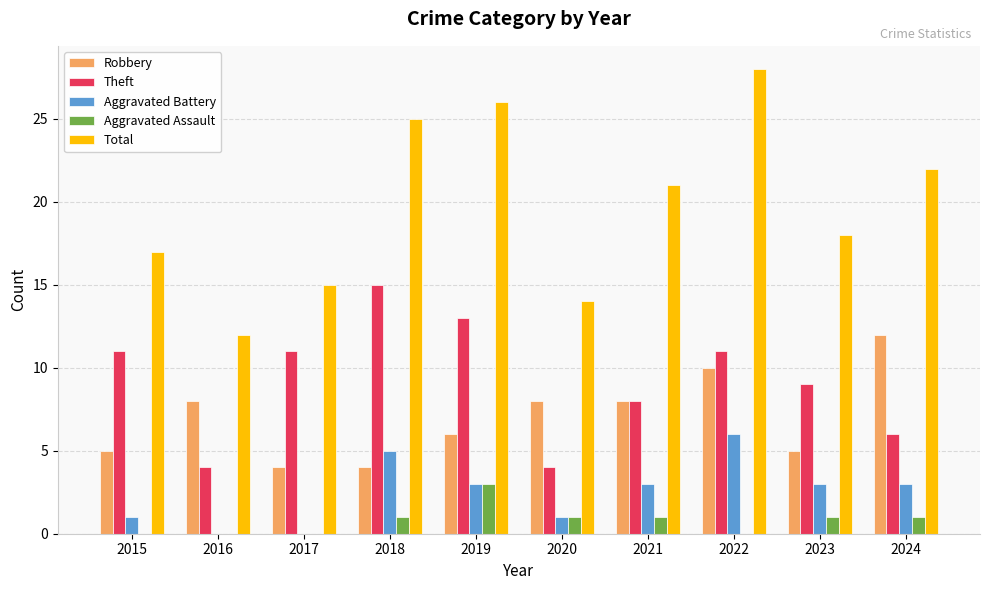

True or false: Robbery has a value of 7 at 2023.

False